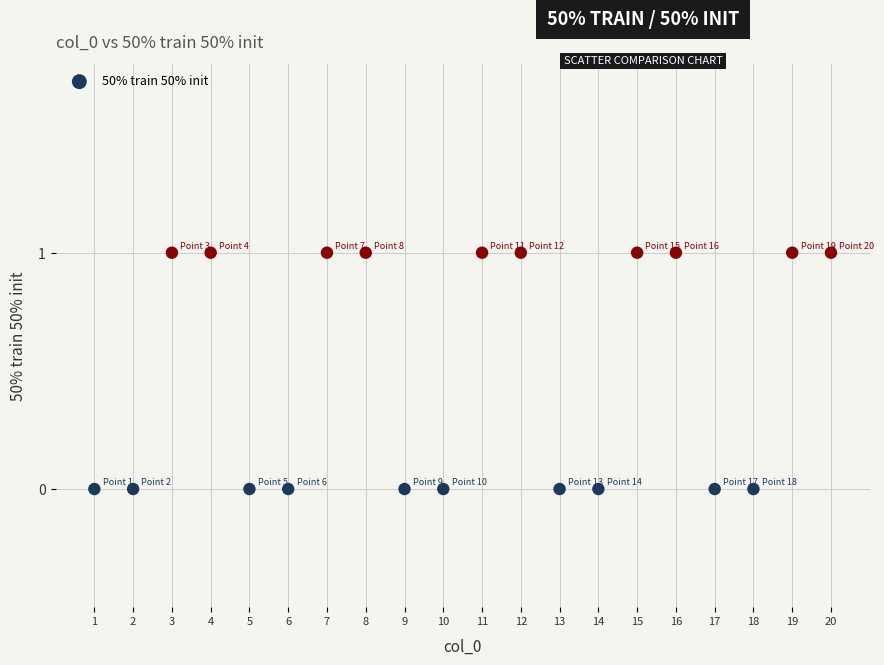

List the coordinates of all points as (Y, X) pairs, reading left to right.

(0, 1)  (0, 2)  (1, 3)  (1, 4)  (0, 5)  (0, 6)  (1, 7)  (1, 8)  (0, 9)  (0, 10)  (1, 11)  (1, 12)  (0, 13)  (0, 14)  (1, 15)  (1, 16)  (0, 17)  (0, 18)  (1, 19)  (1, 20)